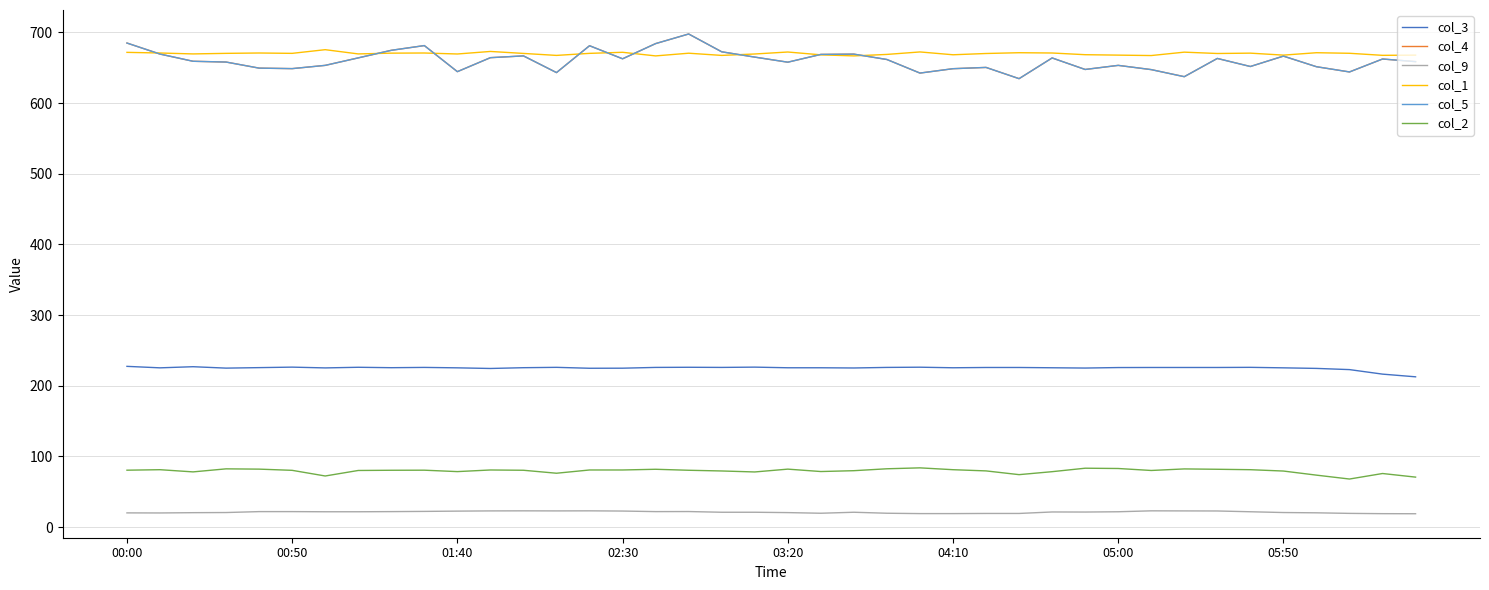

Is this an area chart (filled region under the line)?

No